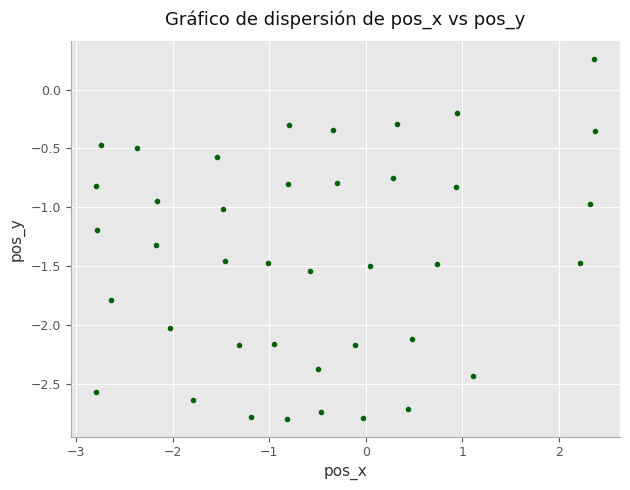

What is the range of Y values (max minus min)?

3.1